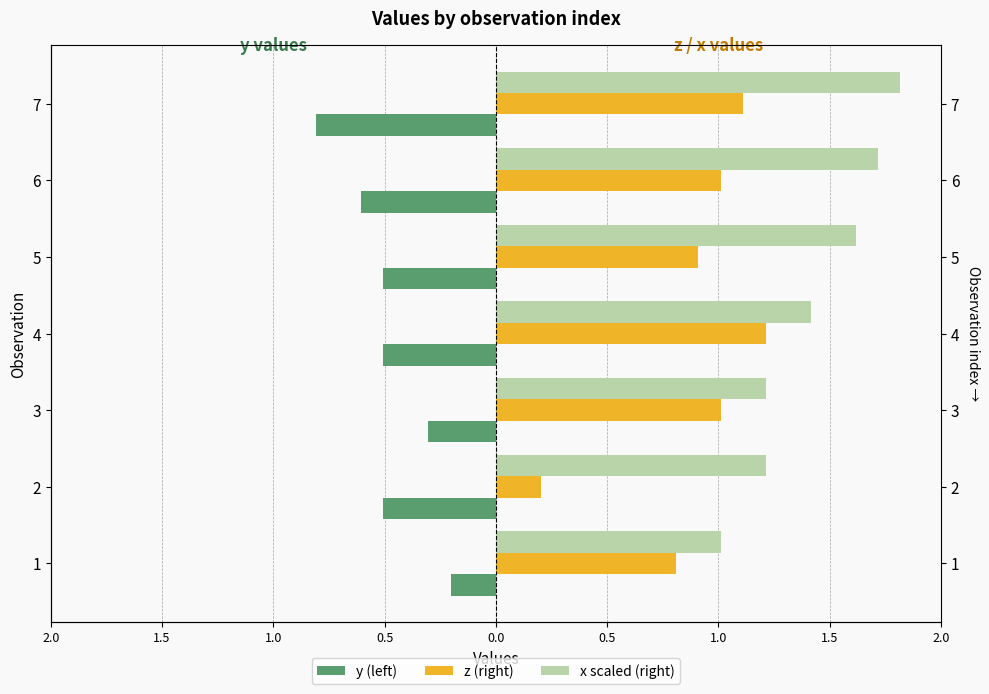

Which series changed the most between 1 and 2?

z (right)